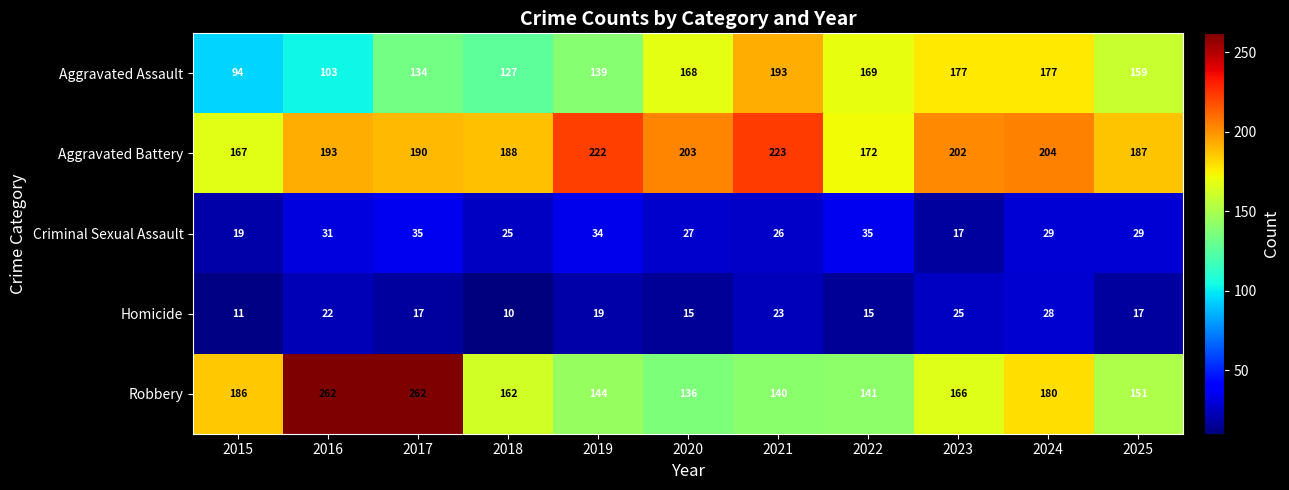

Is it true that Aggravated Assault equals 57 at 2022?

False